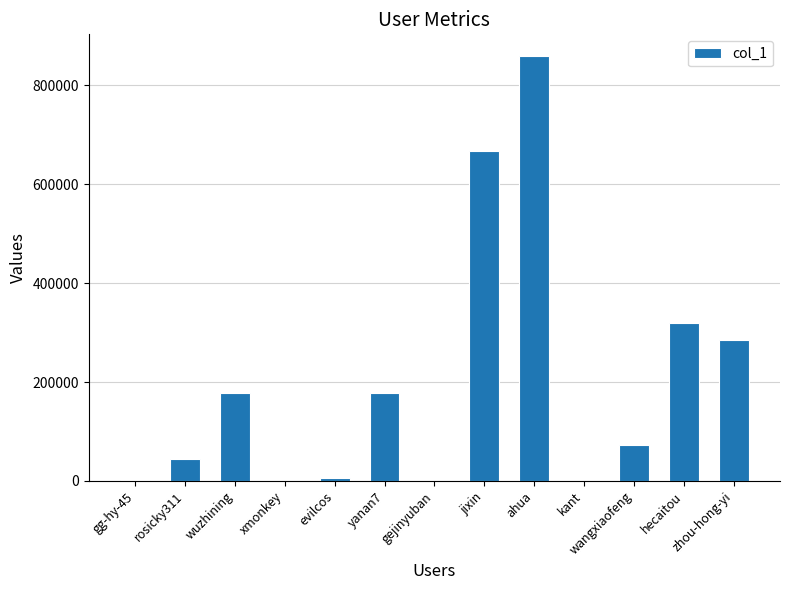

Where is the data nearest to the value 430280?

hecaitou